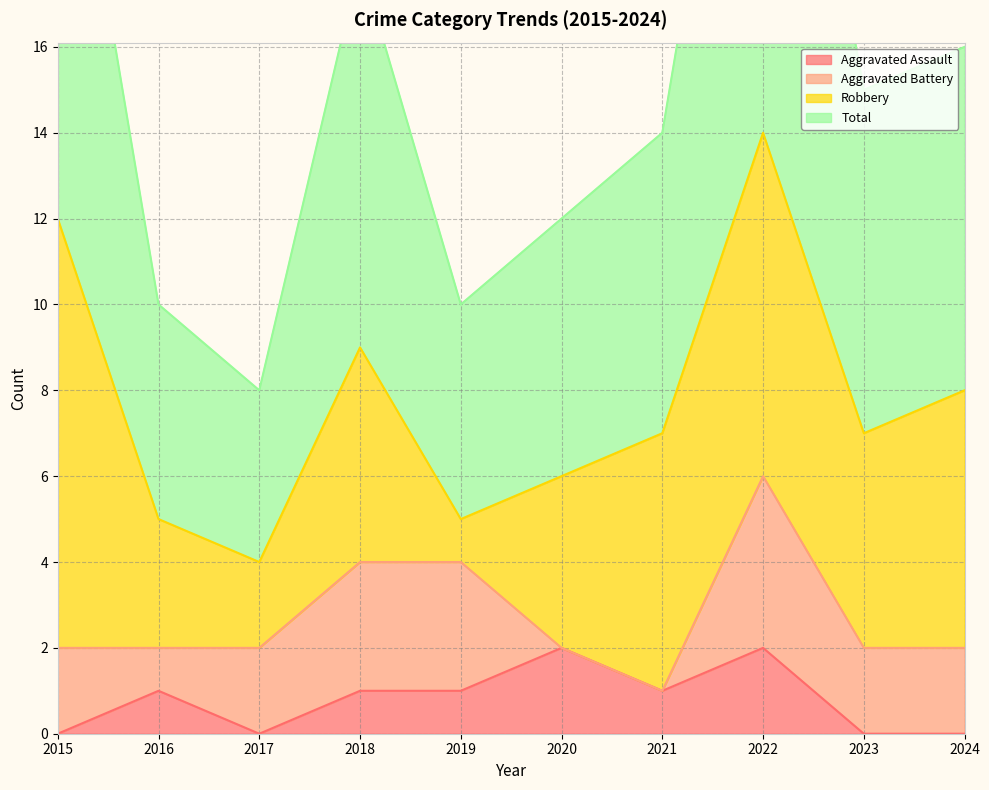

The Aggravated Assault series shows 2 at 2019. True or false?

False